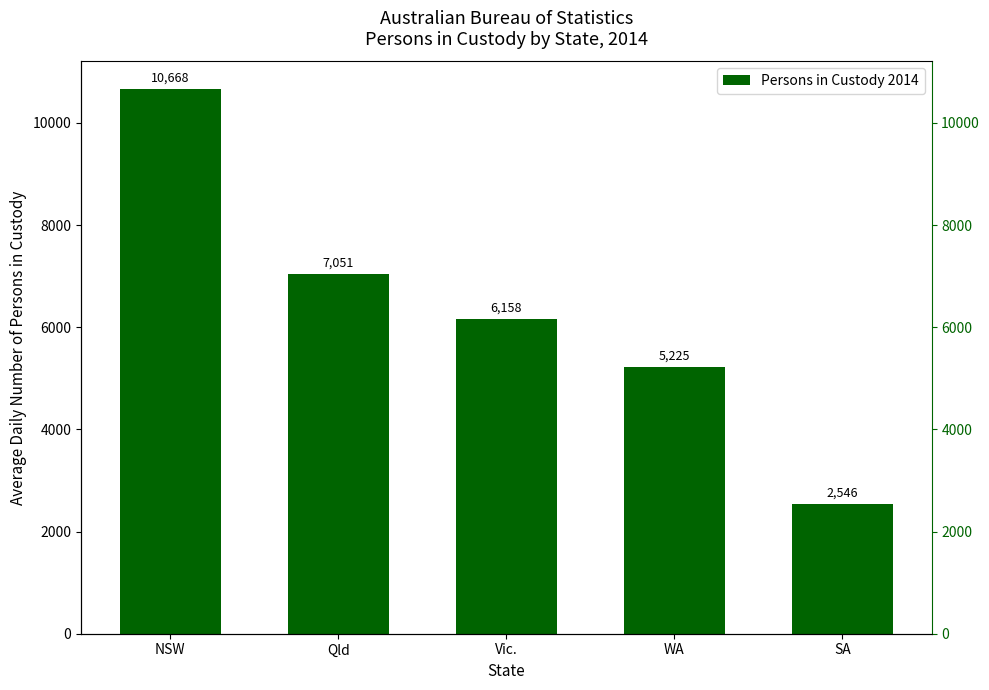

How many values are below 6158?

2